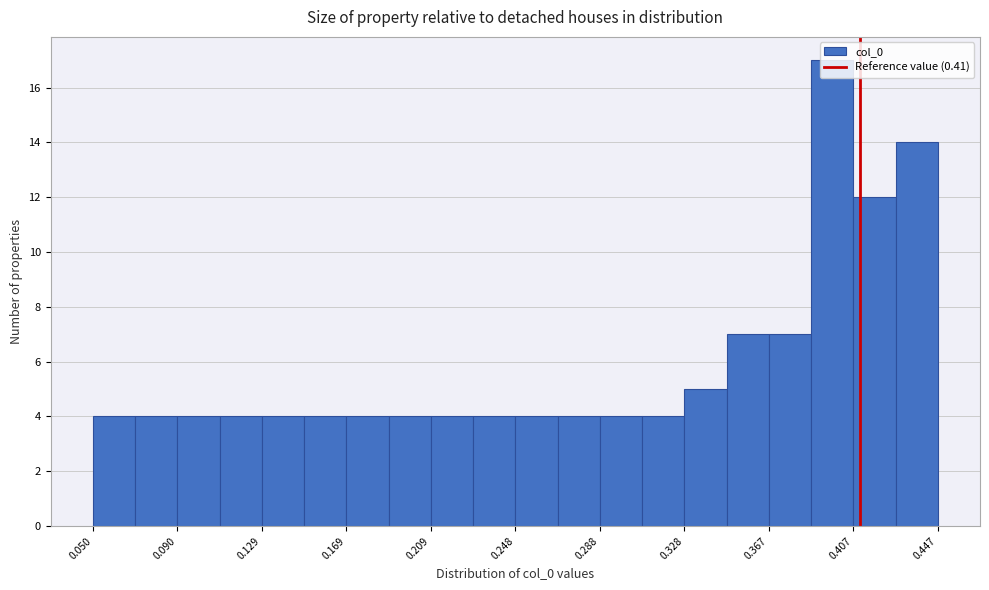

Around what value on the x-axis is the tallest bar? Give the approximate position of its centre, as read against the axis.

0.395